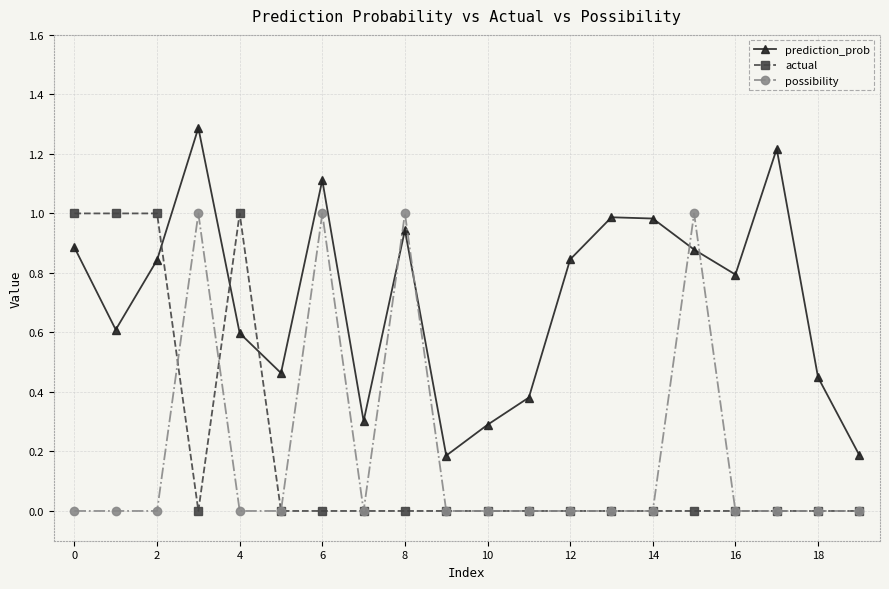

Which series has the largest range (max minus min)?

prediction_prob